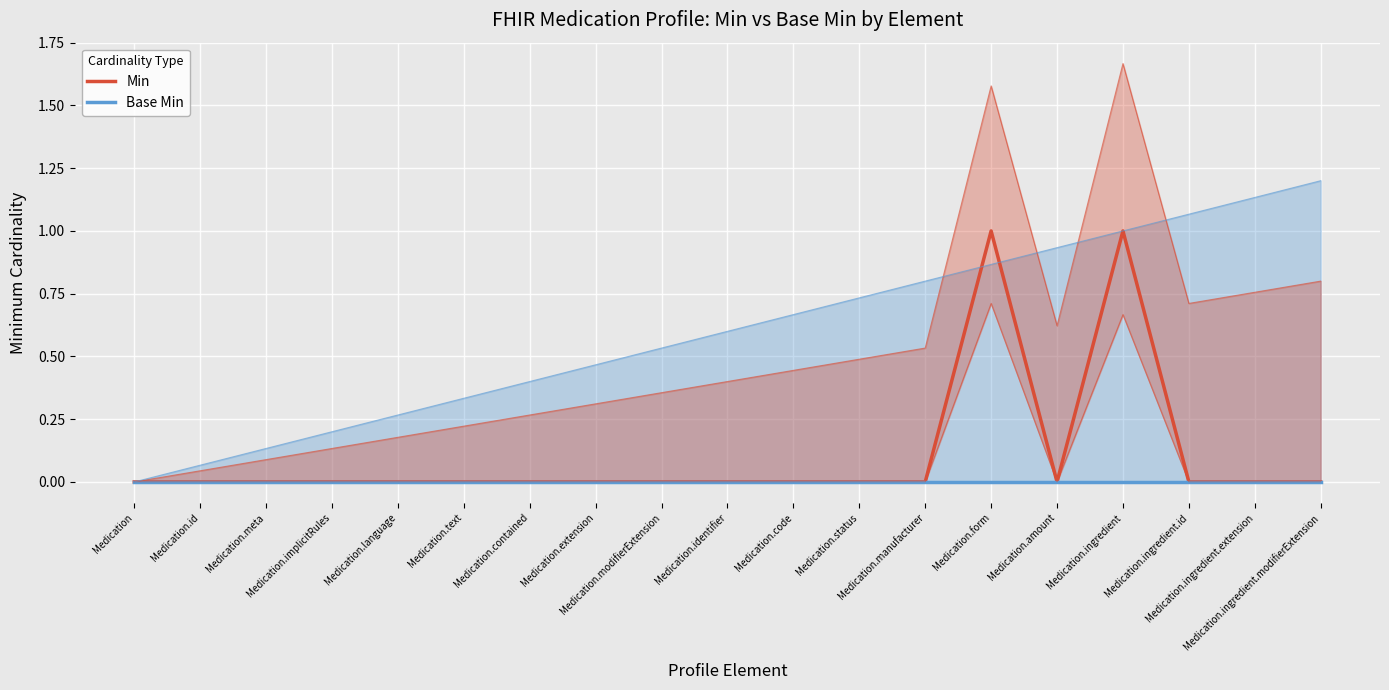

True or false: Min has a value of 0 at Medication.text.

True